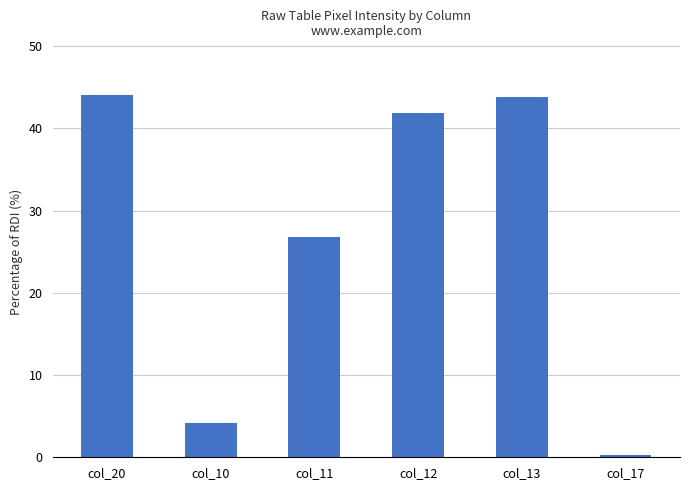

What value does the data have at col_10?

4.2